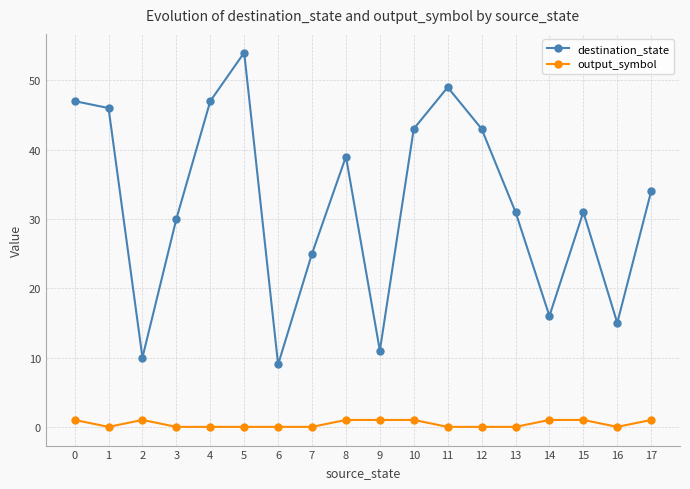

What is the difference between the second highest and second lowest values in the destination_state series?

39